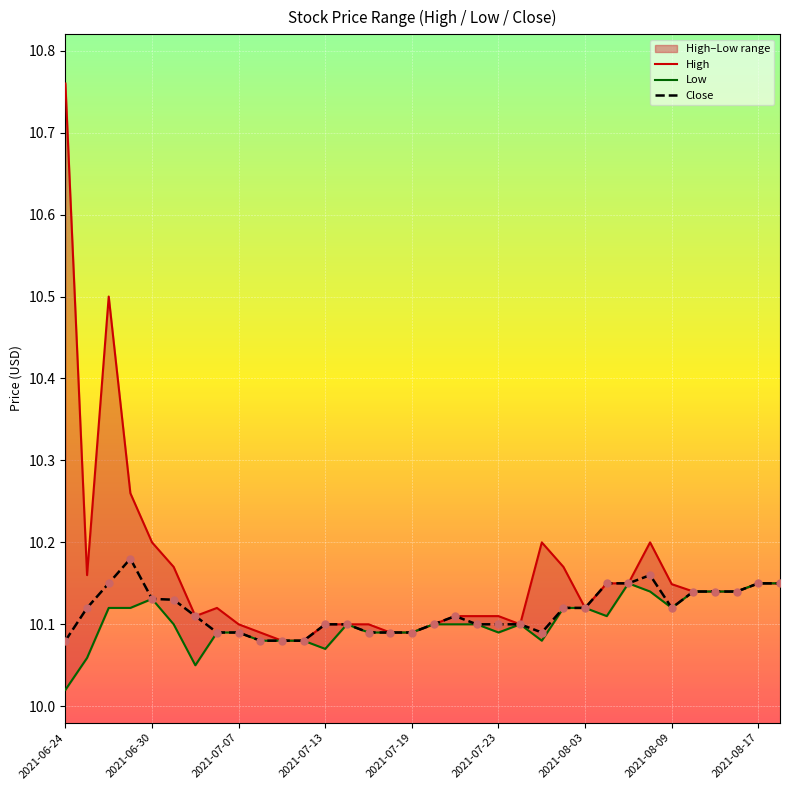

At which category is the sum across all series the highest?

2021-06-24